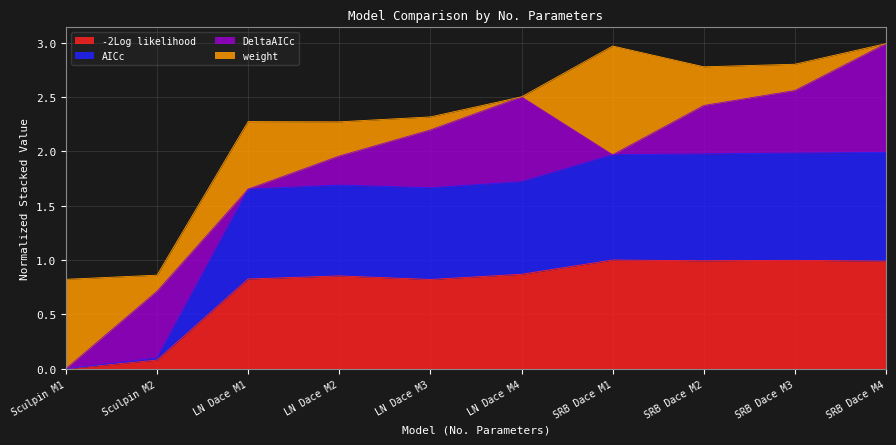

True or false: AICc and -2Log likelihood cross at least once.

False